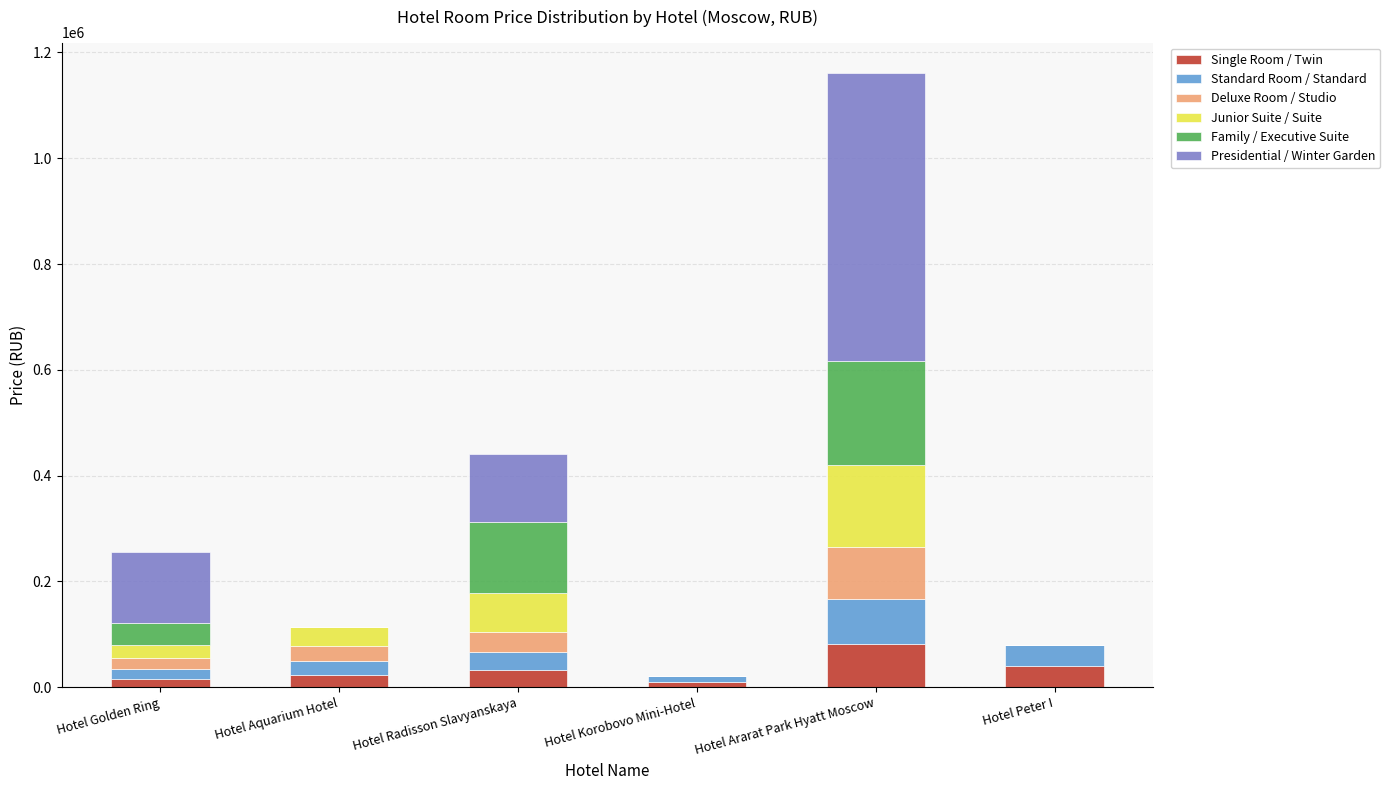

What is the maximum value for Single Room / Twin?

80910